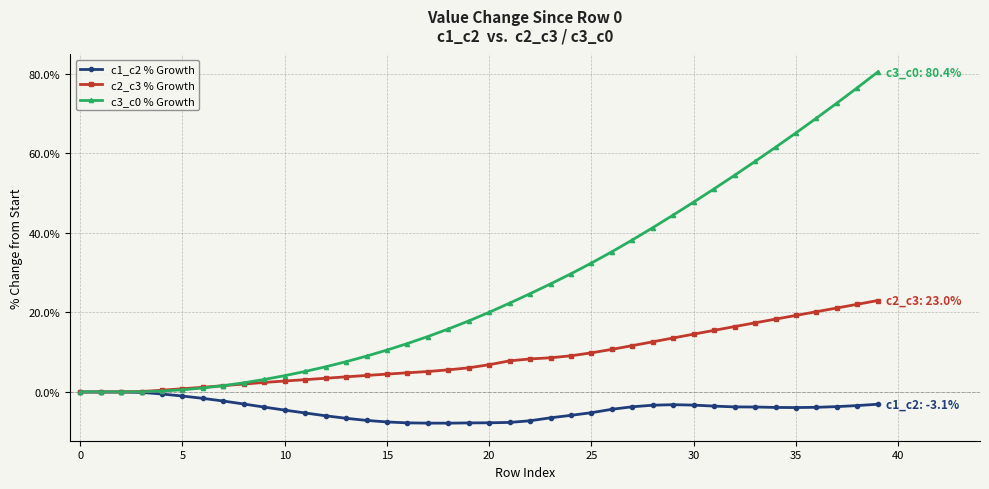

What is the maximum value for c2_c3 % Growth?

23.0